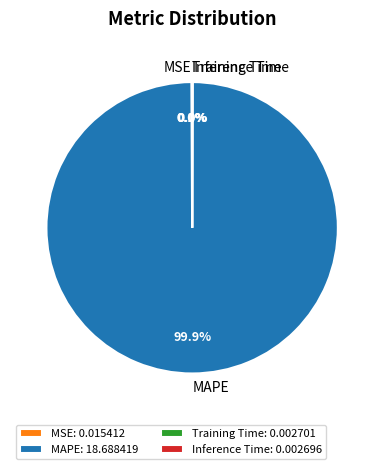

To the nearest percent, what is the difference between the largest and smallest slice percentages?

100%